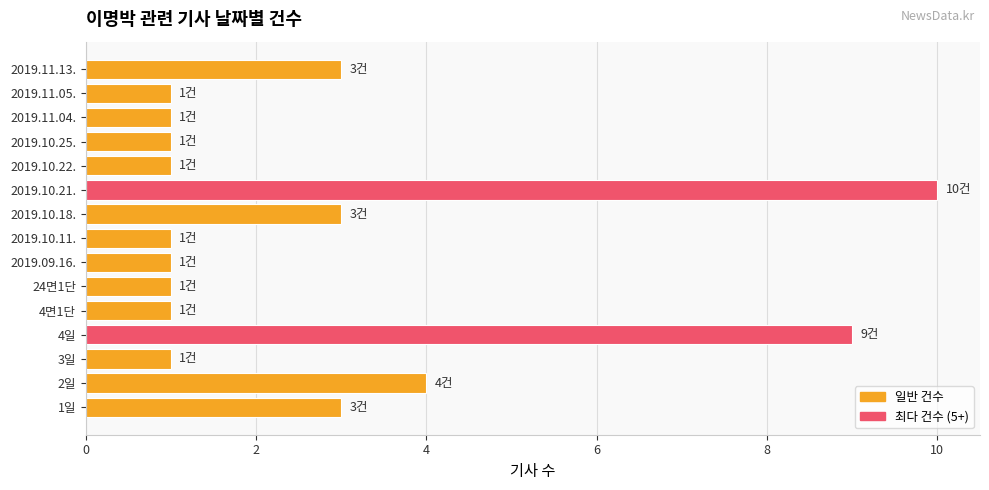

Are the bars grouped side by side (vs. stacked)?

No